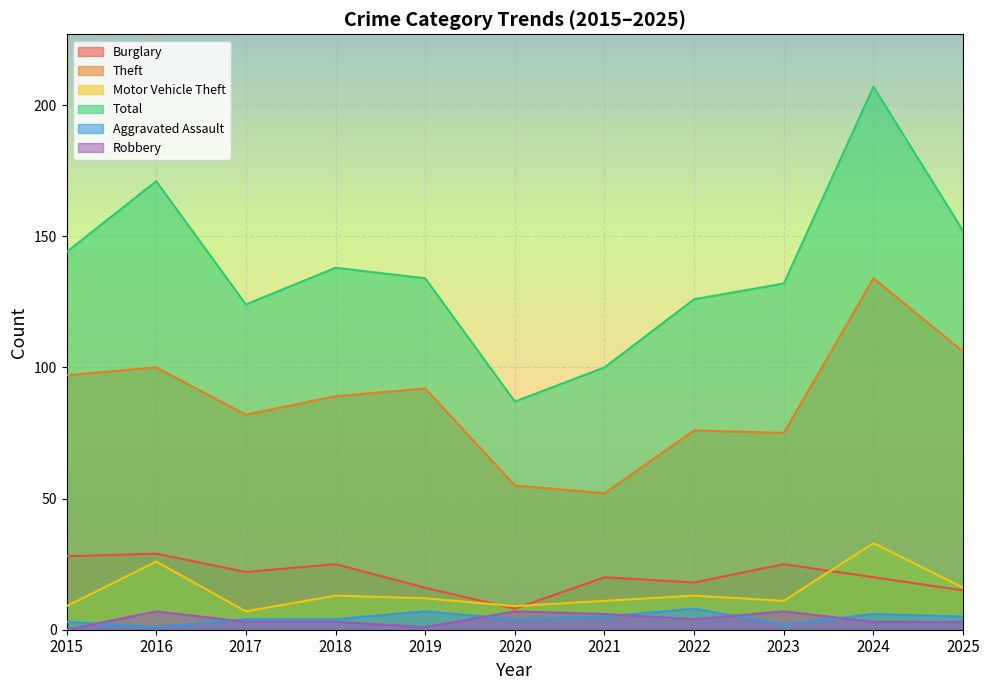

True or false: Motor Vehicle Theft and Total intersect in this chart.

False